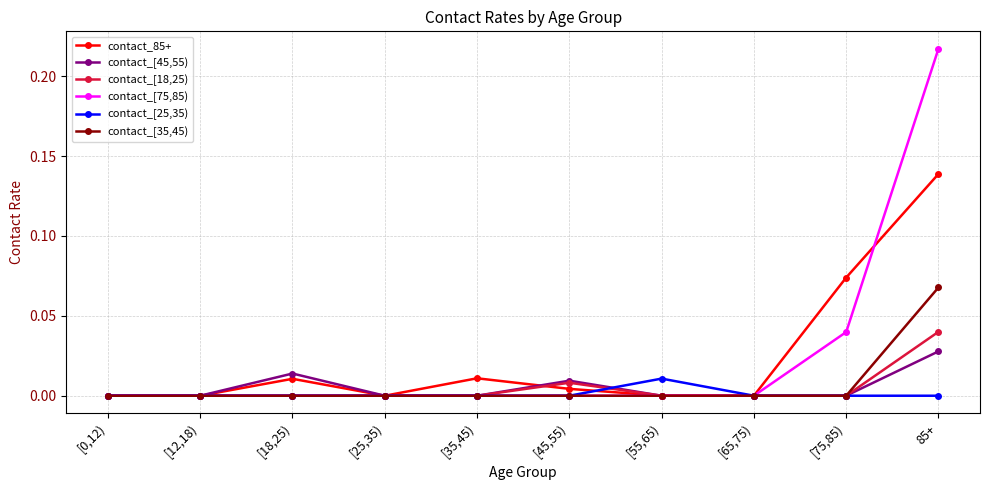

At which label does contact_85+ reach its peak?

85+